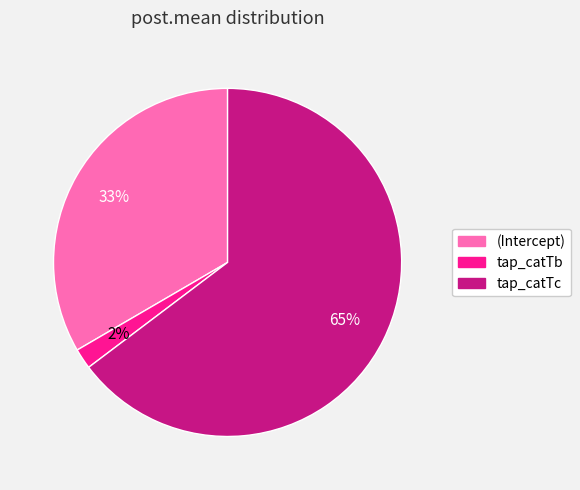

Is the sum of (Intercept) and tap_catTc greater than half?

Yes